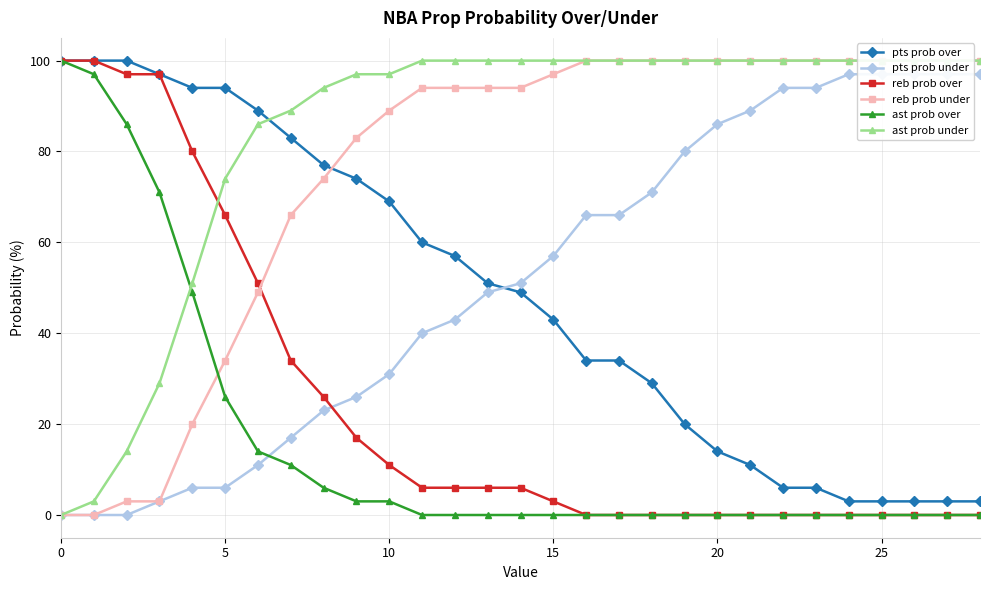

What is the highest value of the reb prob over series?

100